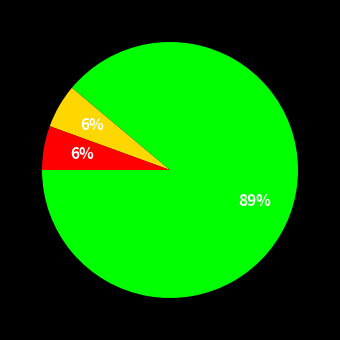

Is there any slice that represents more than half of the pie?

Yes